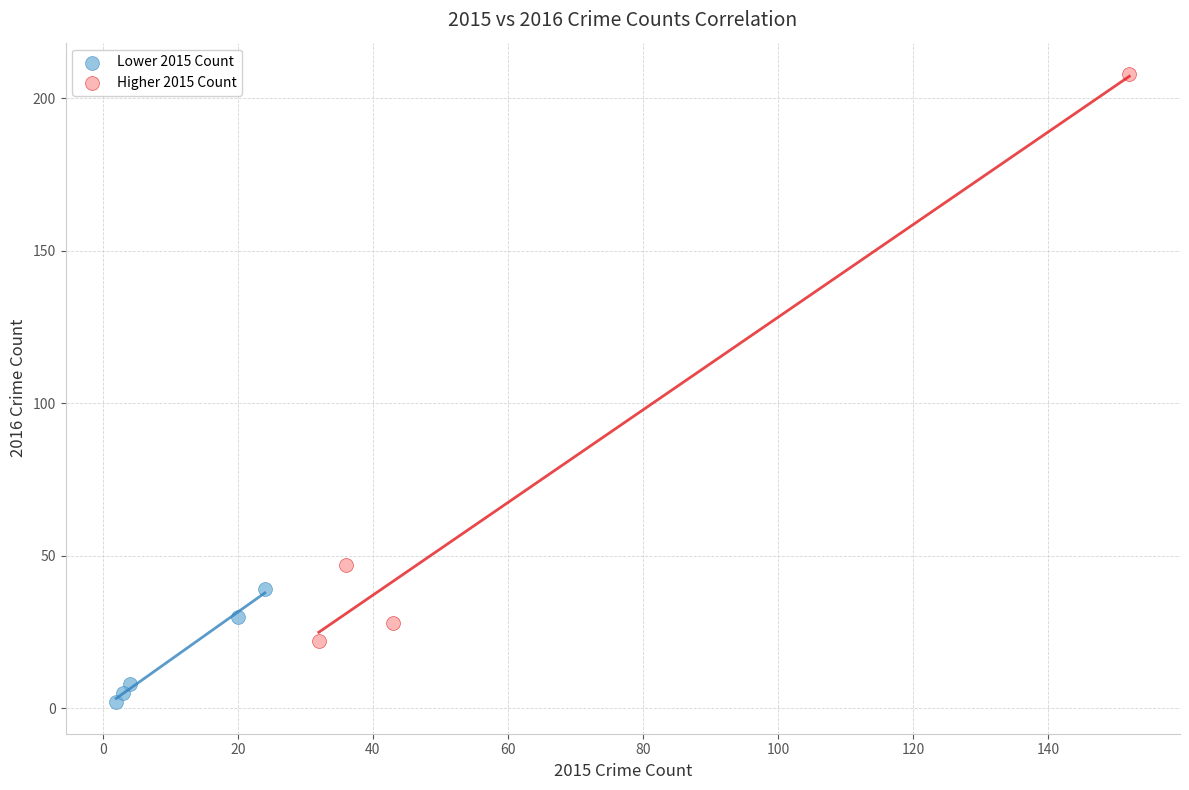

Which series reaches the minimum Y coordinate?

Lower 2015 Count